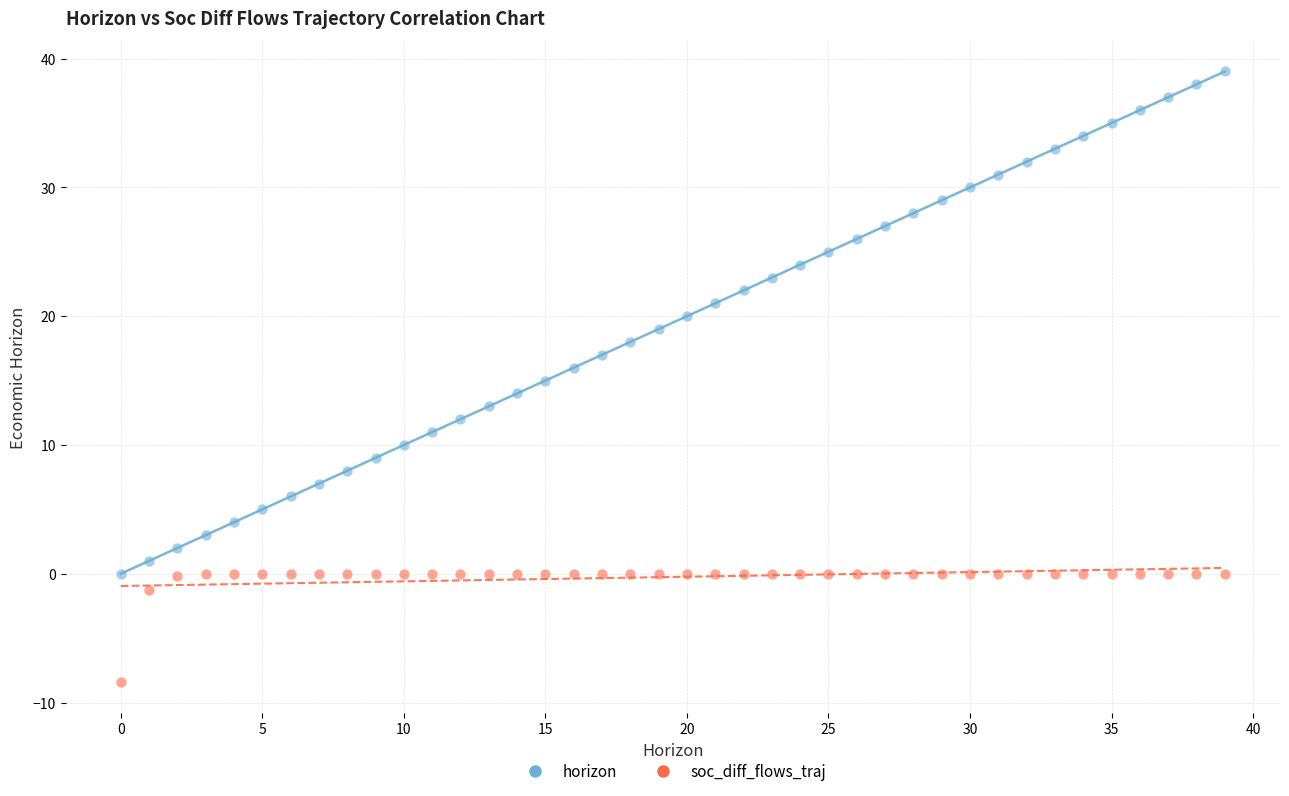

In the soc_diff_flows_traj series, what Y value is closest to -4?

-1.3